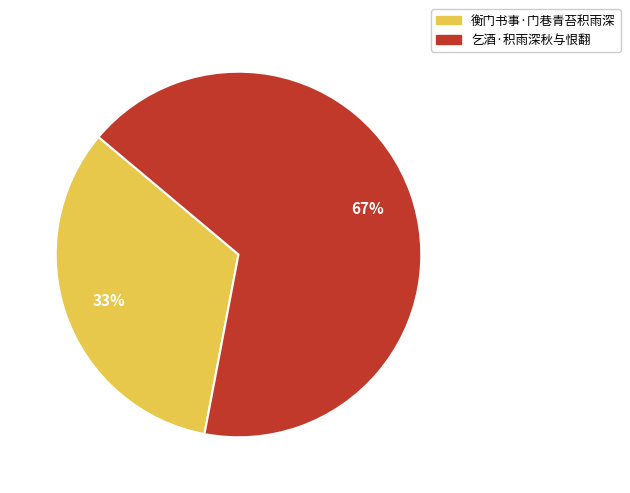

To the nearest percent, what percentage of the pie is 衡门书事·门巷青苔积雨深?

33%